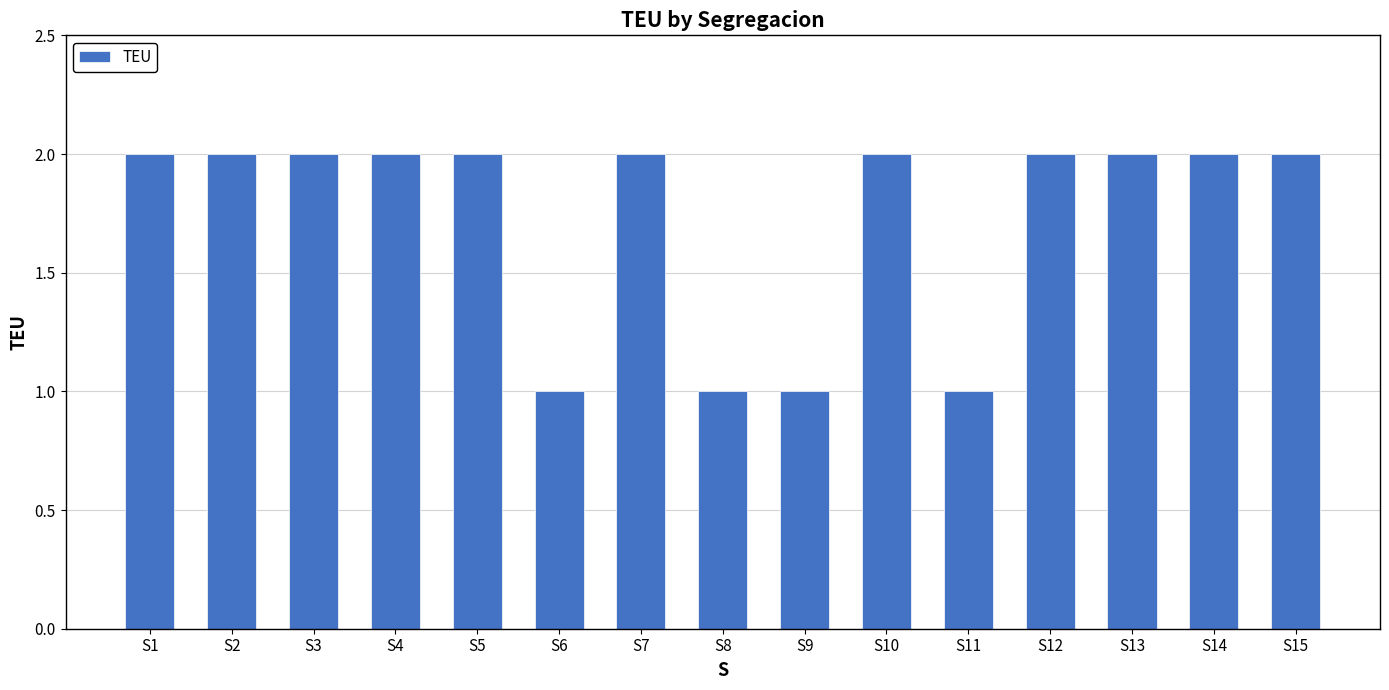

Approximately how many times larger is the value at S1 compared to S15?

1.0